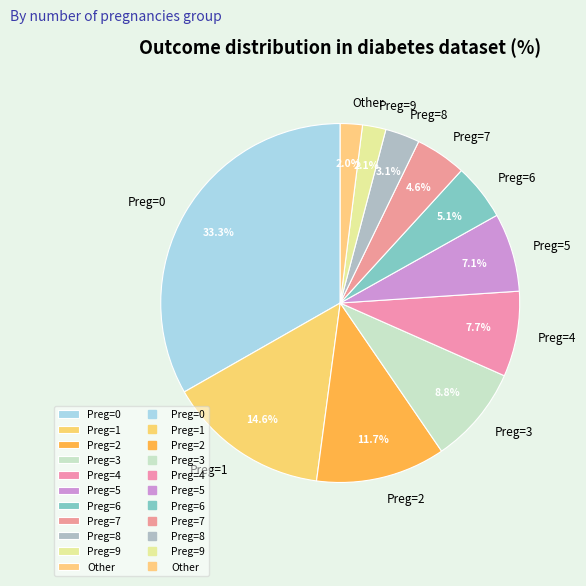

Which slice is the largest?

Preg=0